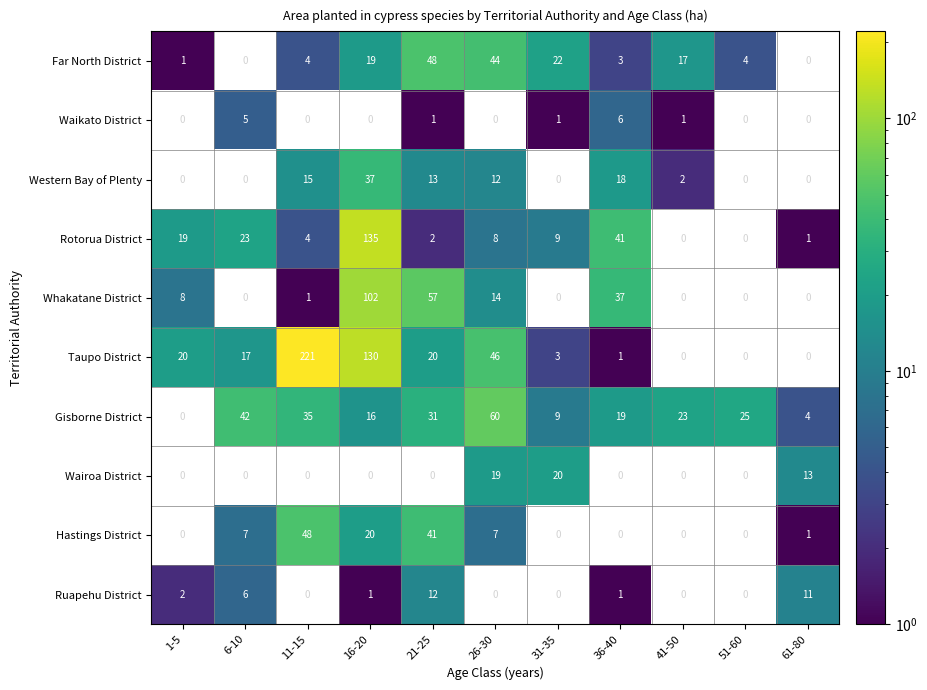

What is the difference between the Rotorua District values at 16-20 and 6-10?

112